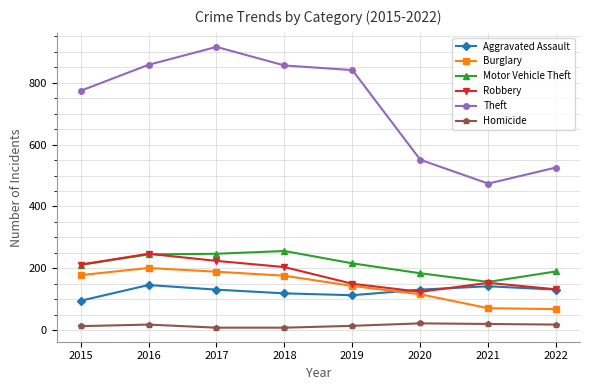

Is the value of Robbery at 2021 greater than the value of Theft at 2018?

No